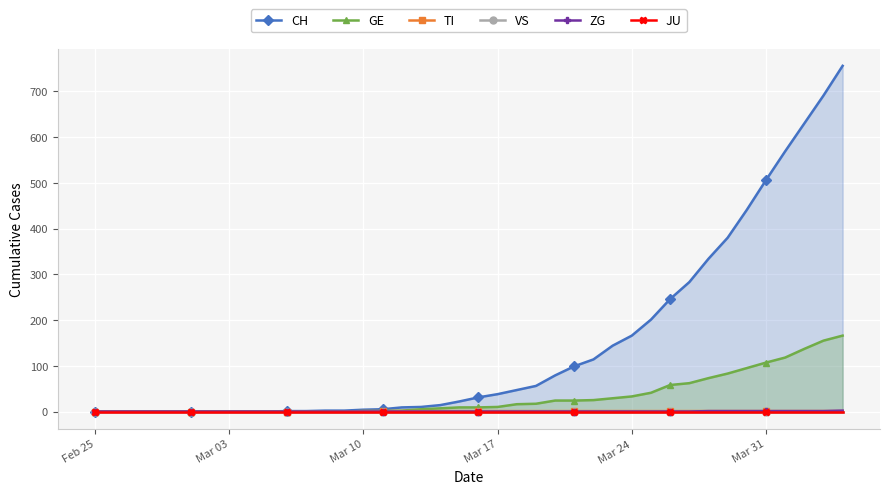

How many data points in TI are less than 1?

14